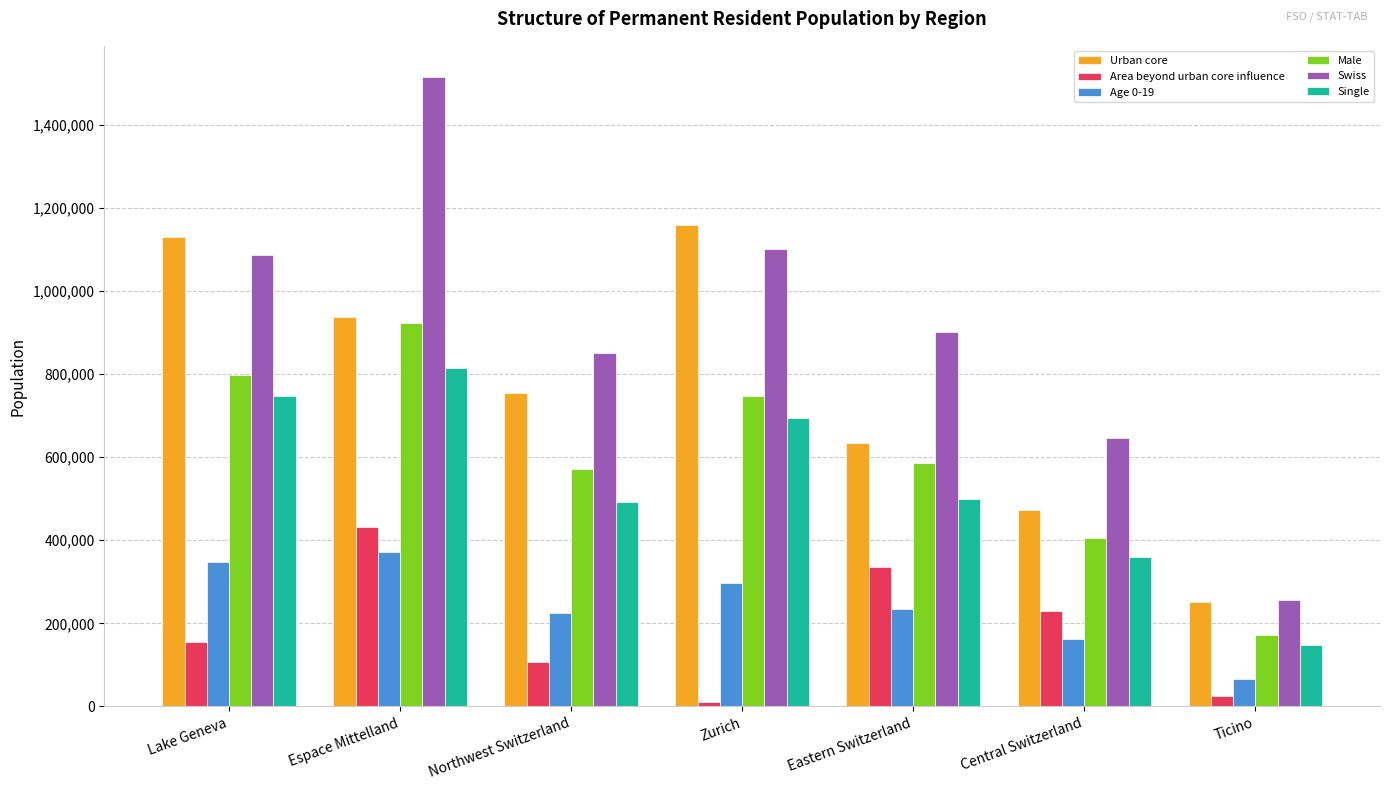

Read the Swiss value at Central Switzerland, to the nearest 100.

646800